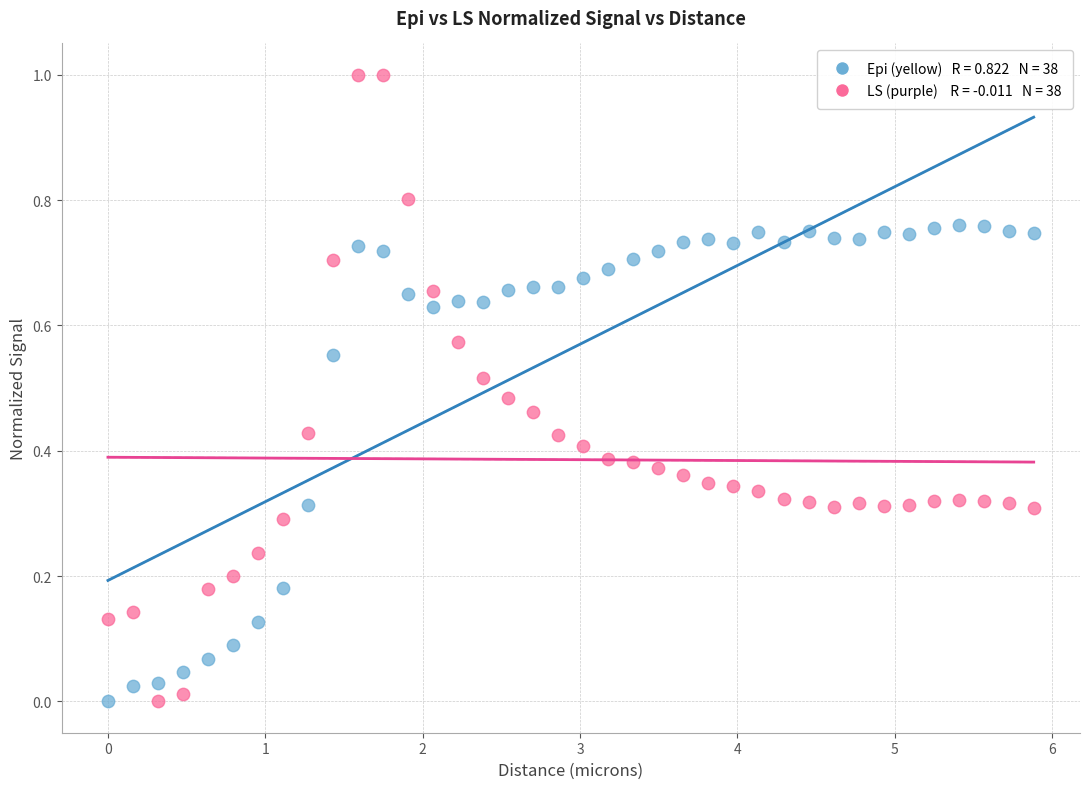

Across all data points, what is the range of Y values (max minus min)?

1.0